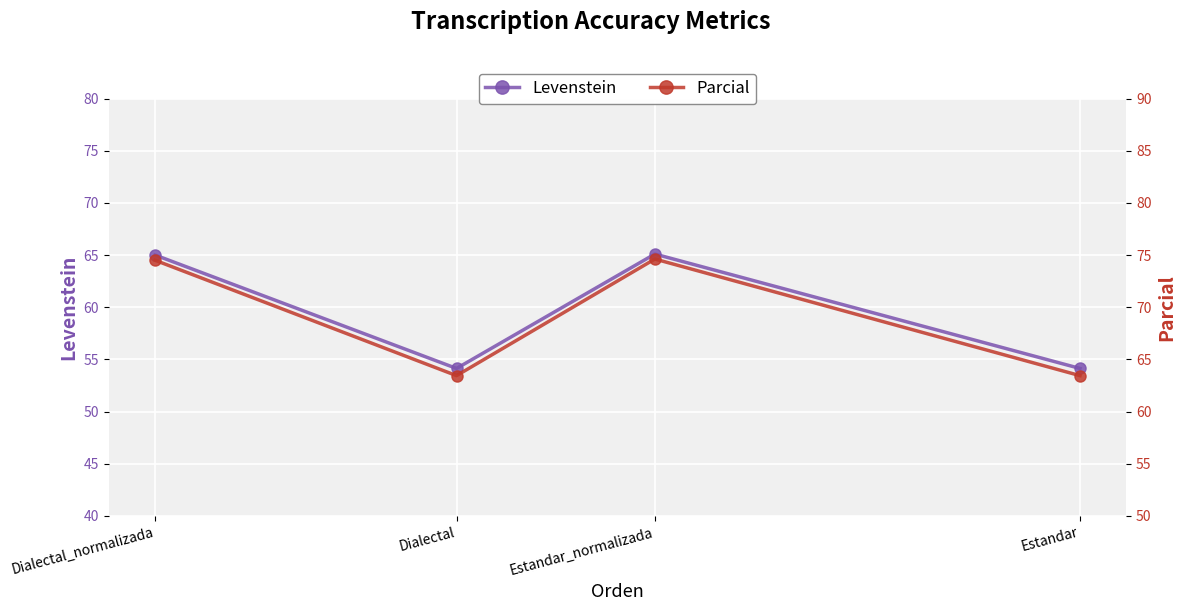

How many data points in Parcial are above 74?

2